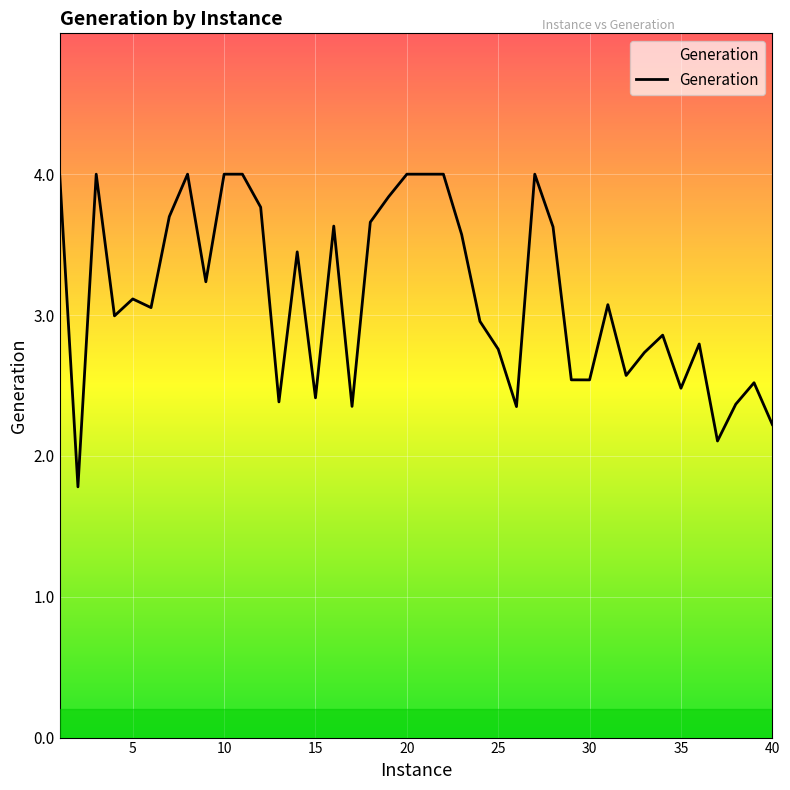

The chart shows a value of 0.8 at 11. True or false?

False